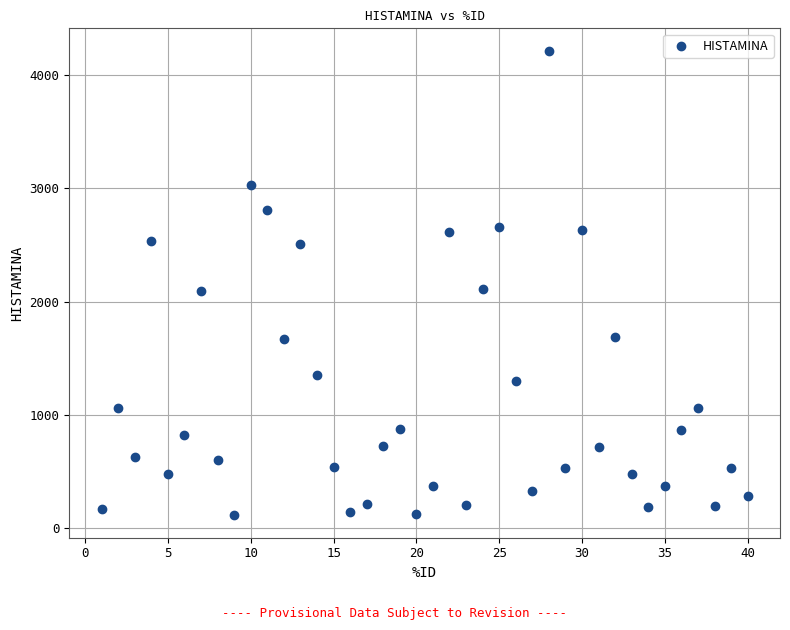

What is the range of X values (max minus min)?

39.0